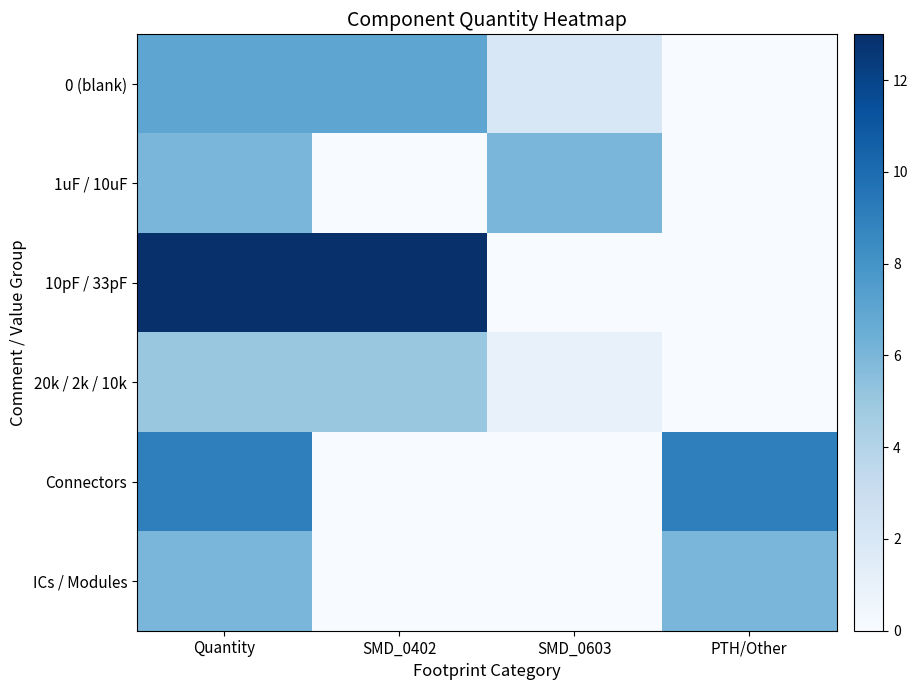

How many distinct data groups are displayed?

6